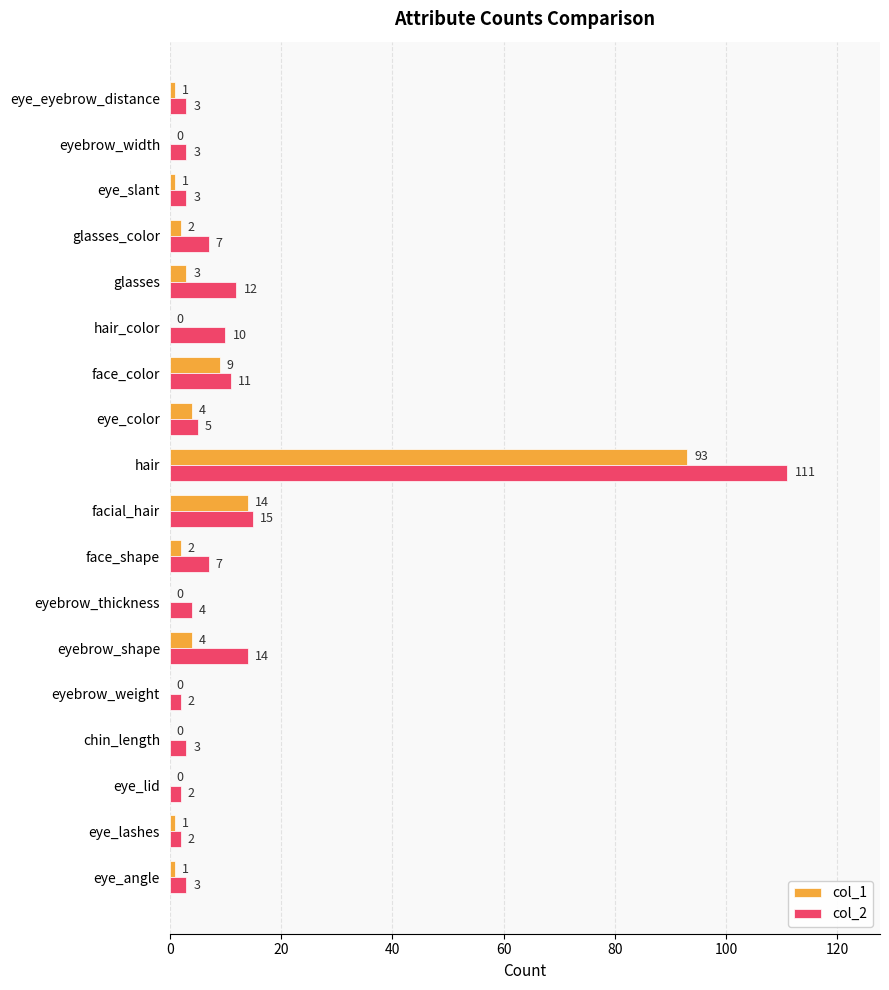

The value of col_2 at glasses is 12. True or false?

True